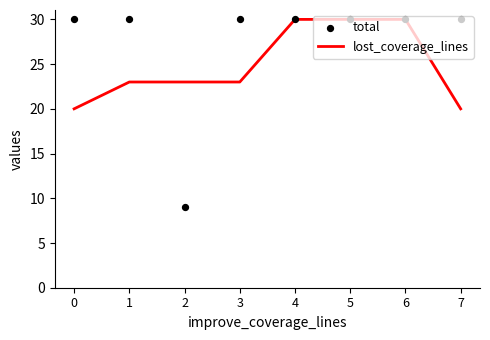

Which series contains the lowest Y value?

total